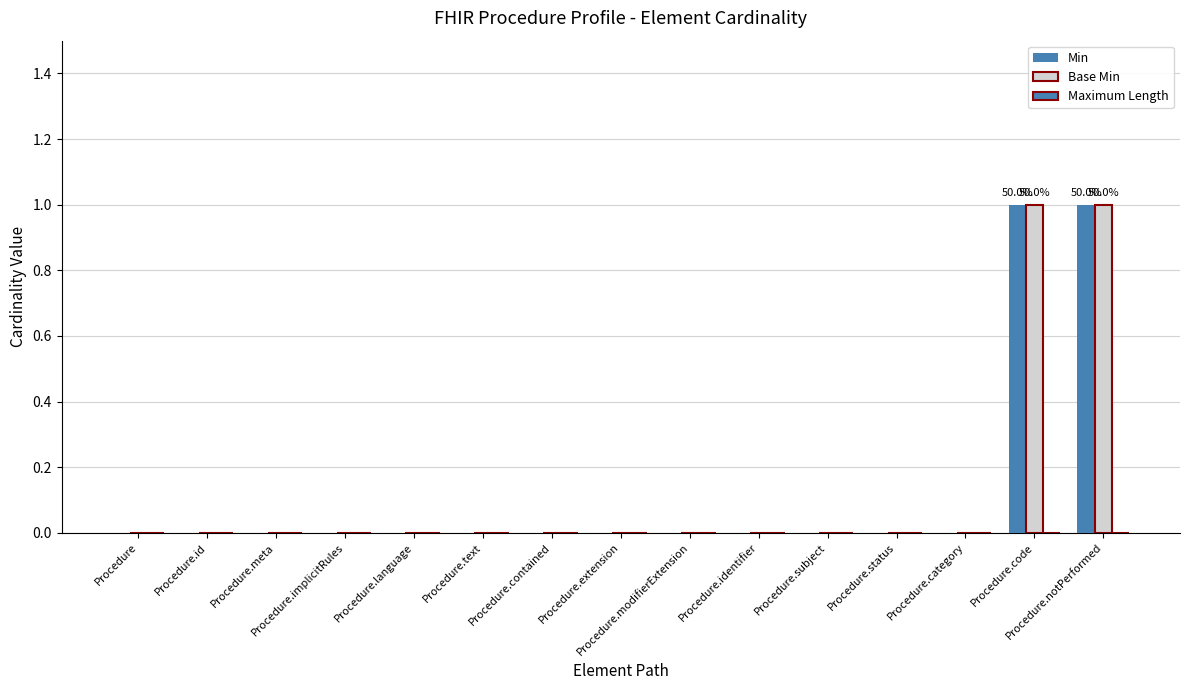

How many series are shown in this chart?

2